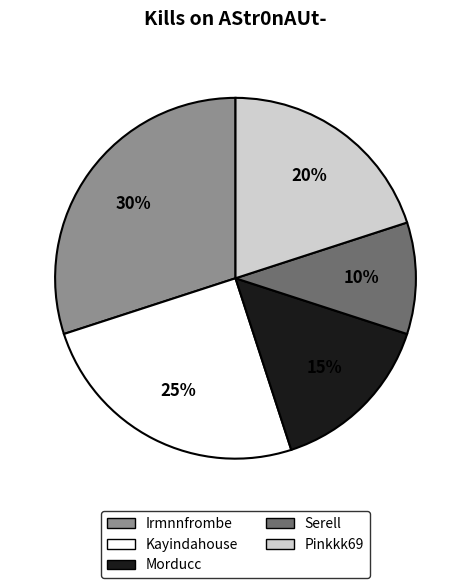

Does any single category account for the majority?

No